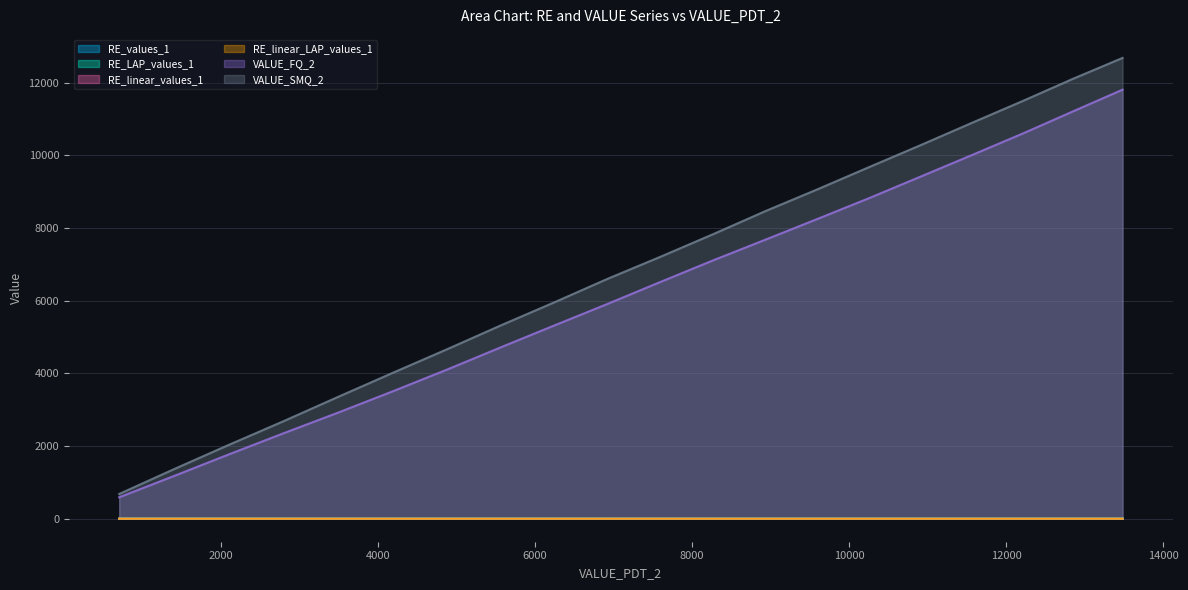

Which series has the largest total across all categories?

VALUE_SMQ_2